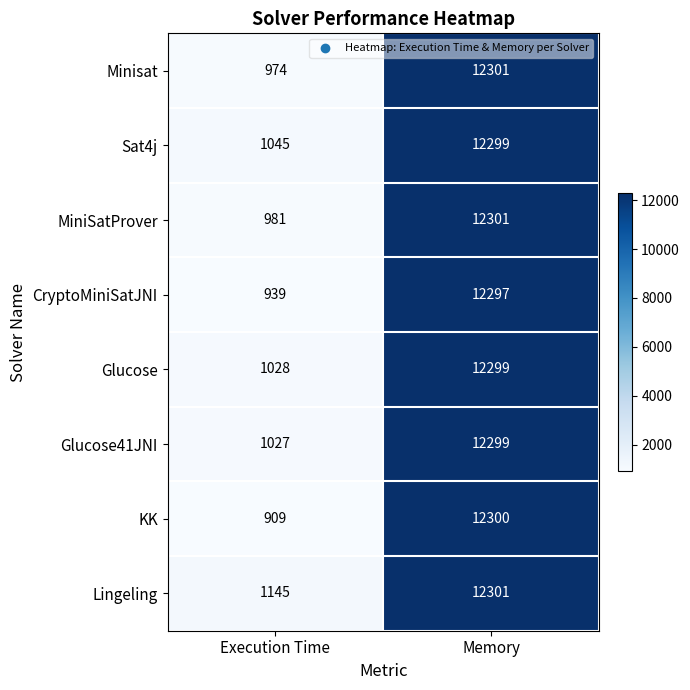

Is the value of Minisat at Execution Time greater than the value of Glucose at Memory?

No